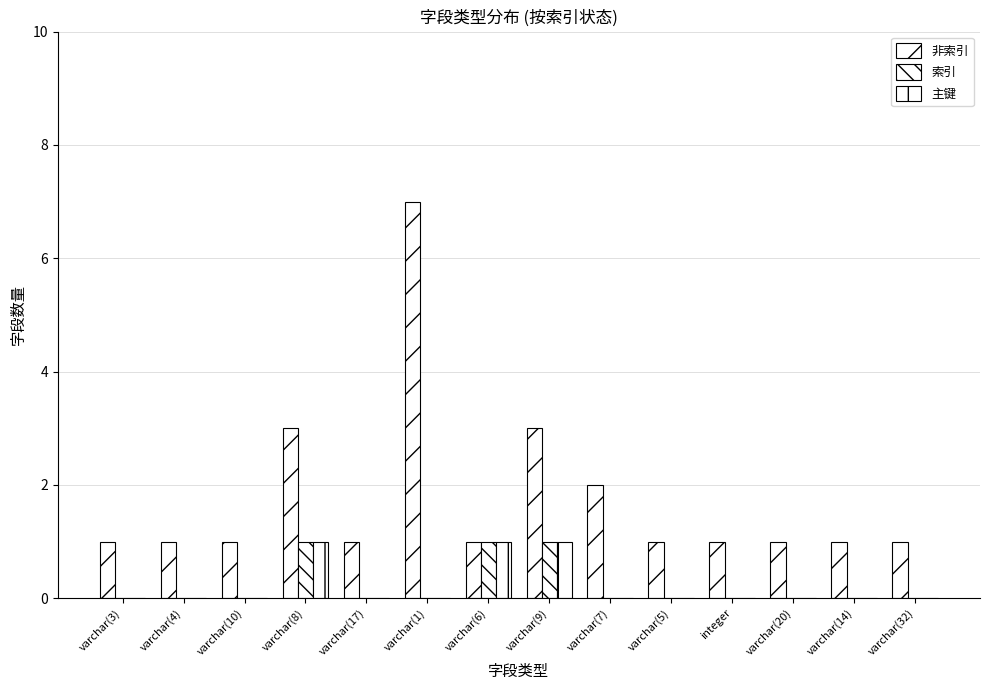

How many 主键 values are between 0 and 1?

14